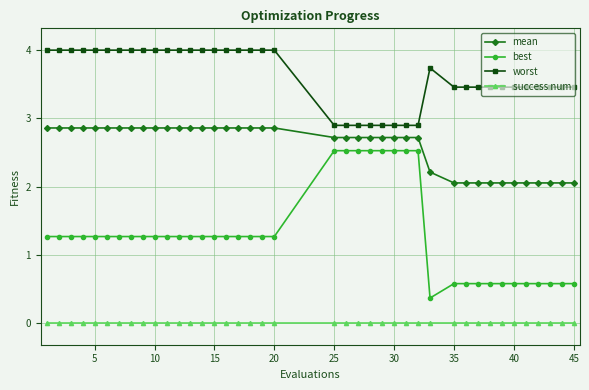

What is the difference between the maximum and second lowest values in the mean series?

0.8